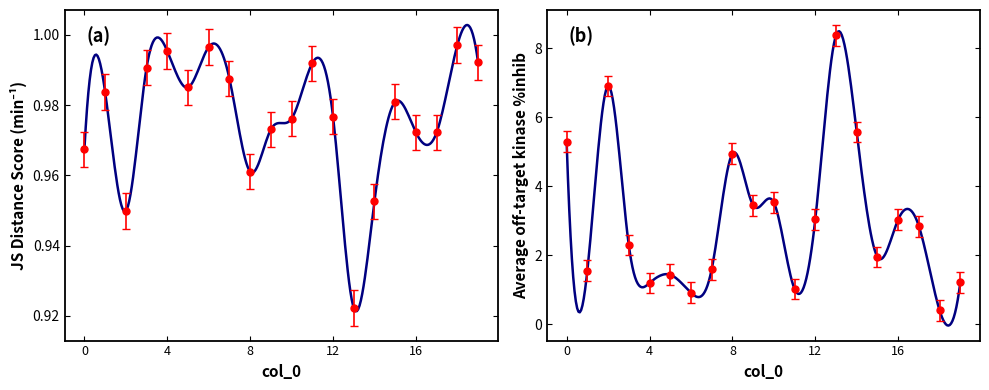

What is the difference between the second highest and minimum values in the JS Distance Score series?

0.1